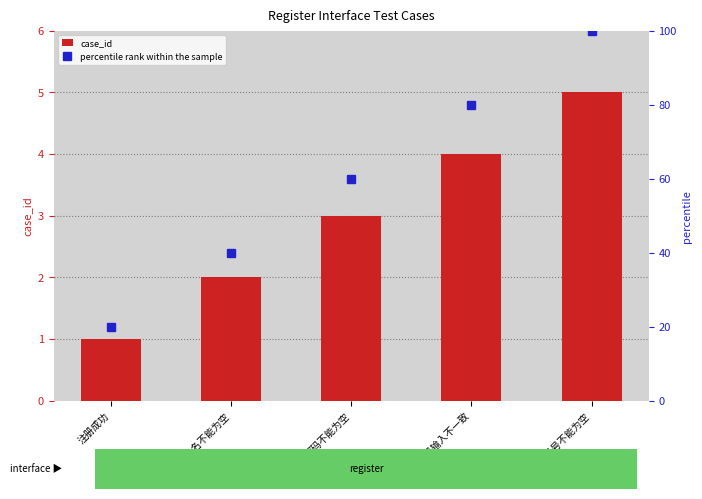

What is the difference between the percentile rank within the sample values at 用户名不能为空 and 两次密码输入不一致?

40